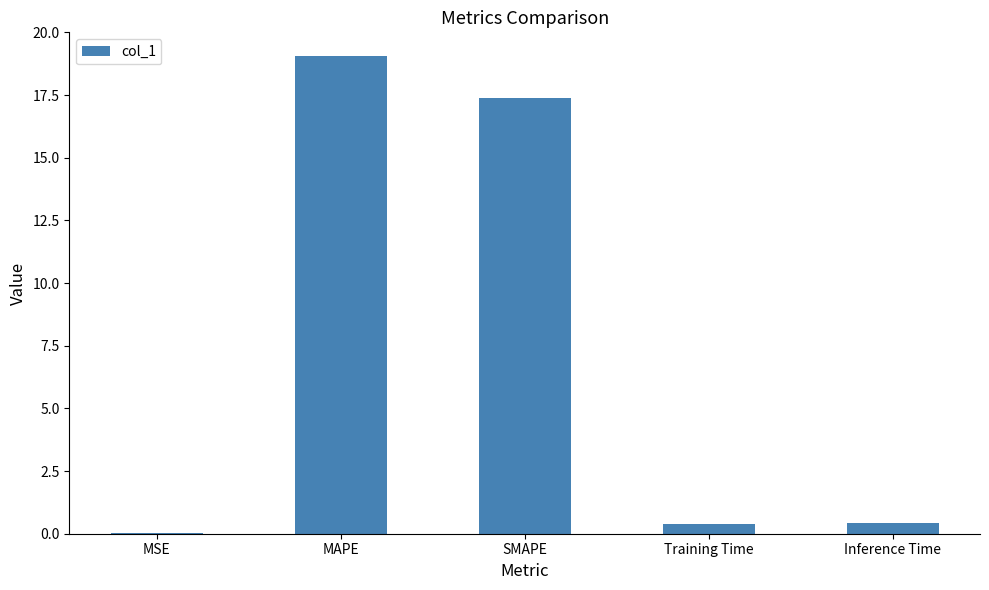

What is the maximum value shown in the chart?

19.0